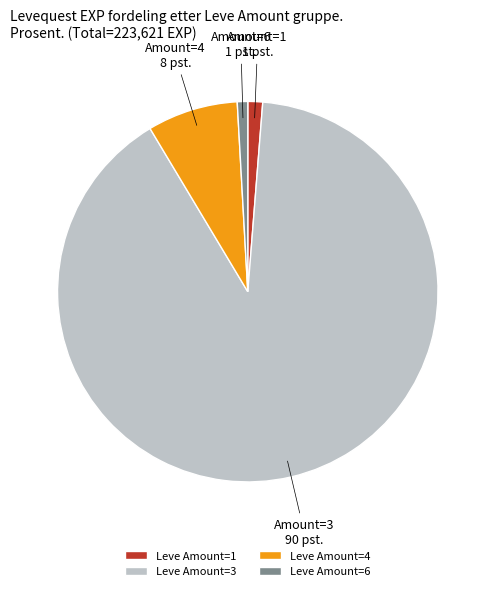

Is there any slice that represents more than half of the pie?

Yes